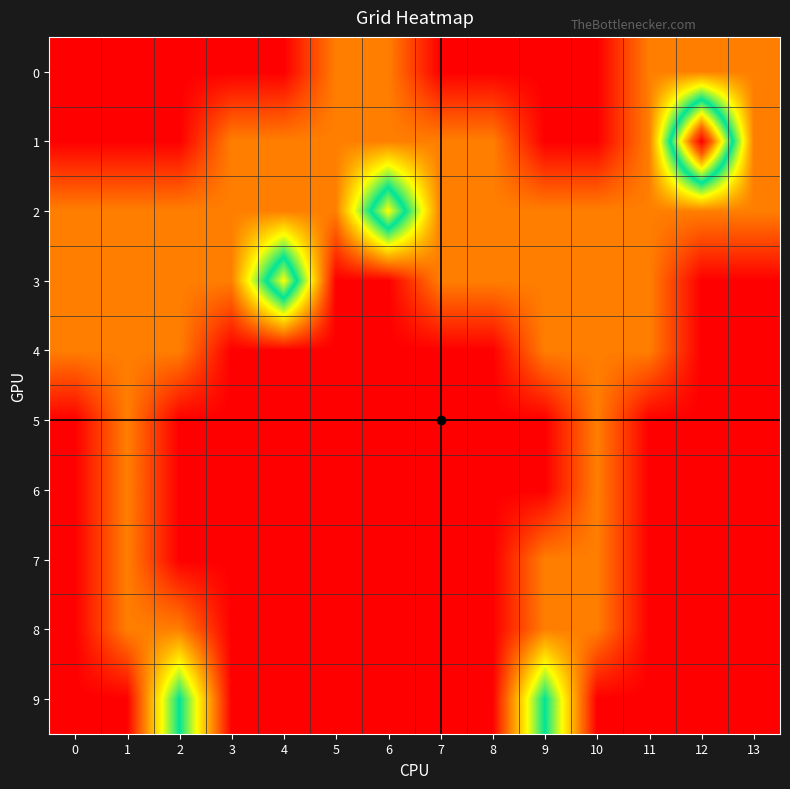

At which category is the sum across all series the highest?

9